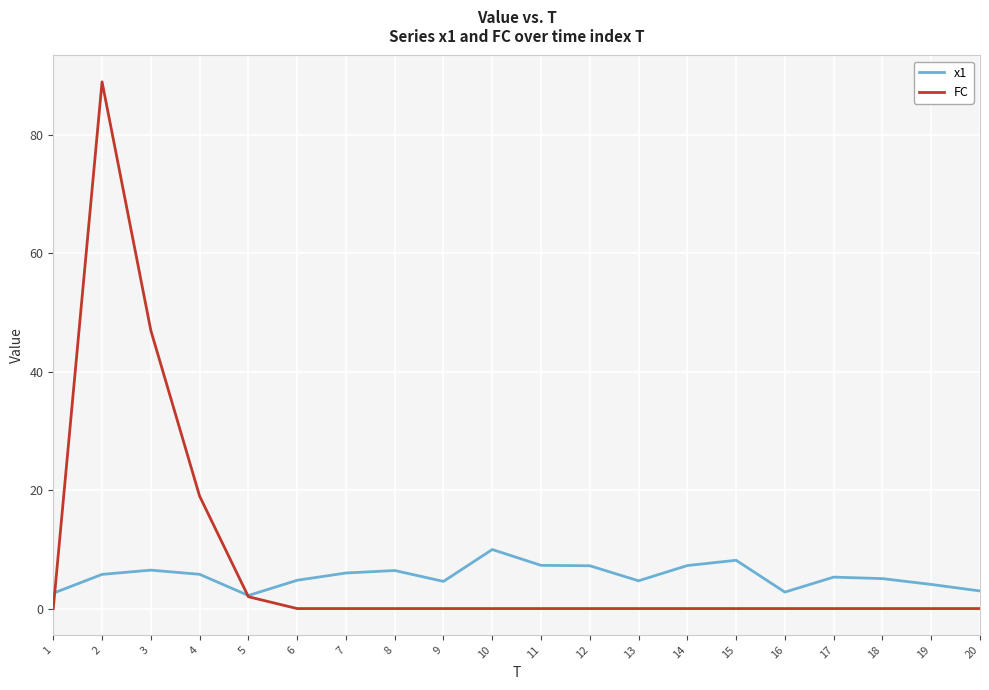

Which series has the largest total across all categories?

FC